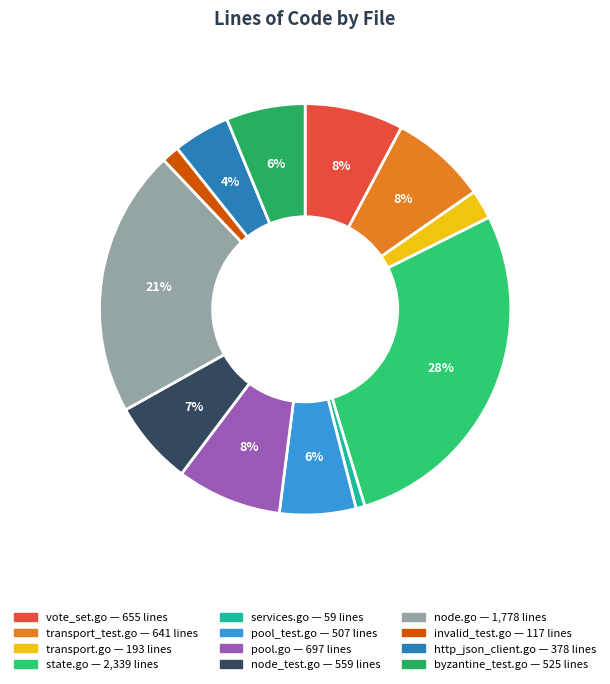

Which category has the smallest portion of the pie?

services.go